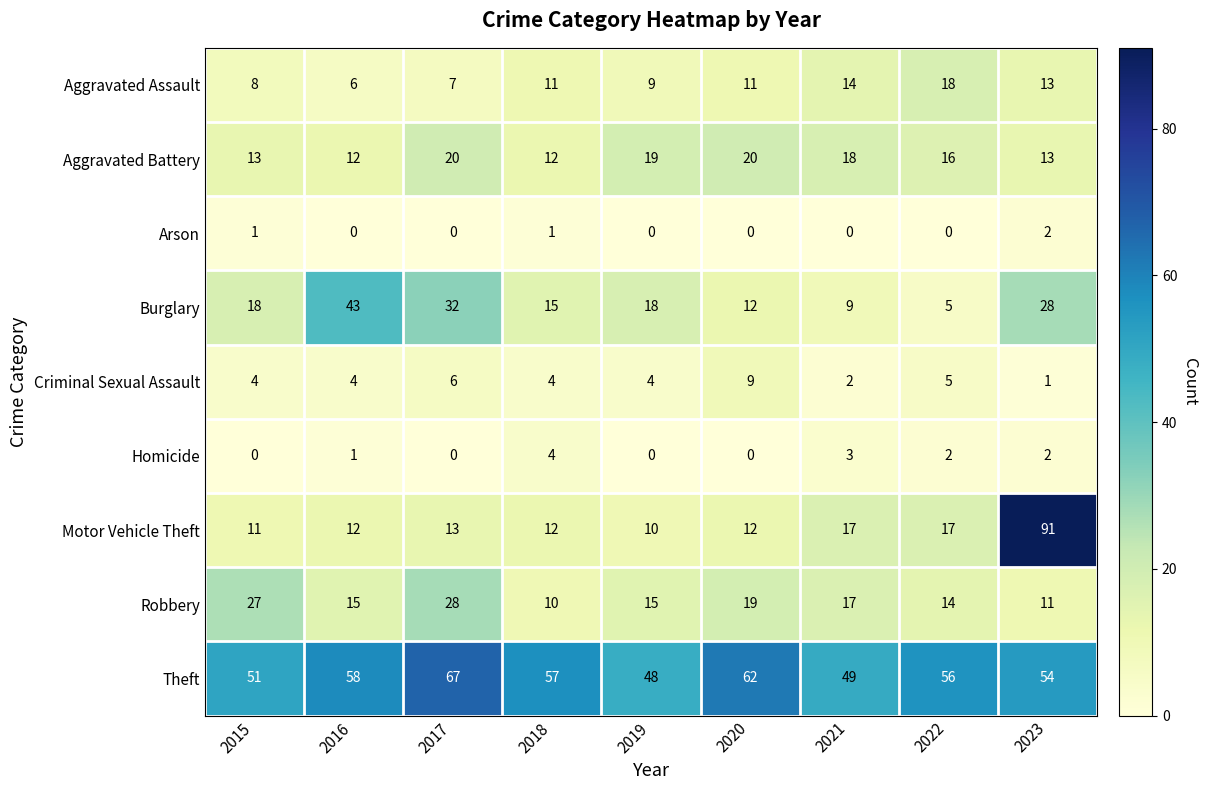

Rank the series by their maximum value, from highest to lowest.

Motor Vehicle Theft, Theft, Burglary, Robbery, Aggravated Battery, Aggravated Assault, Criminal Sexual Assault, Homicide, Arson